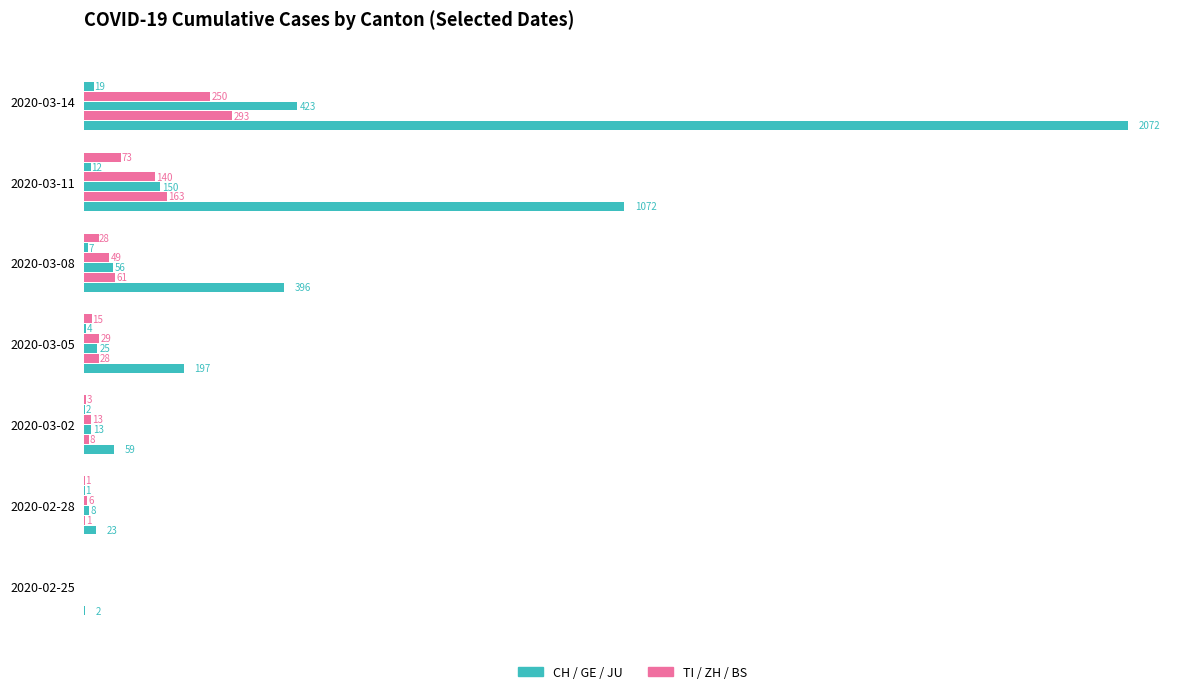

How many bars are there in total?

42